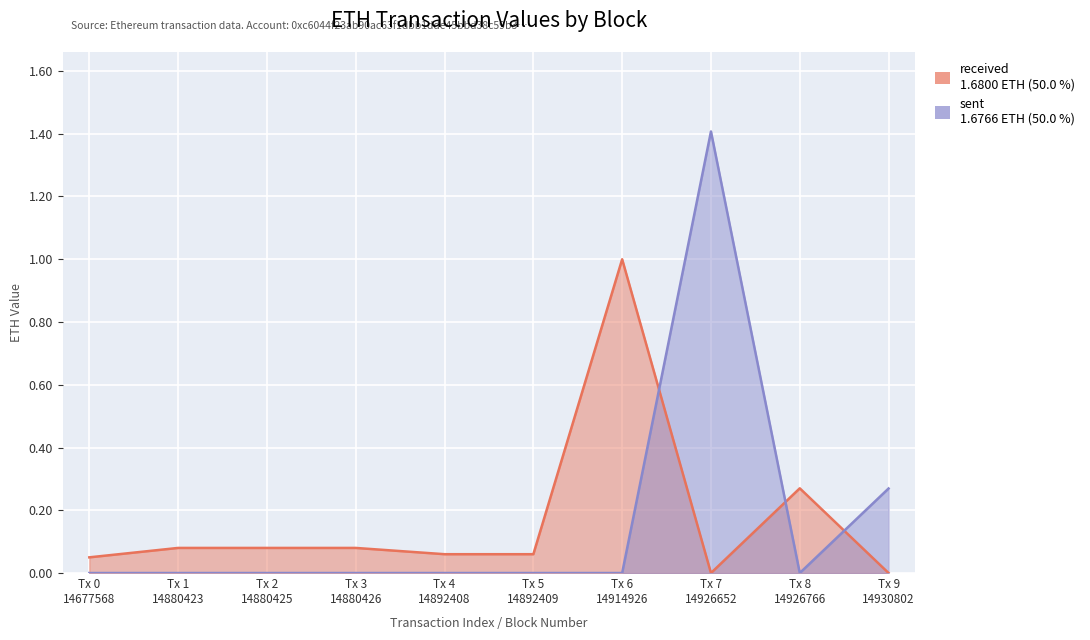

Which series has the largest range (max minus min)?

sent (eth value)